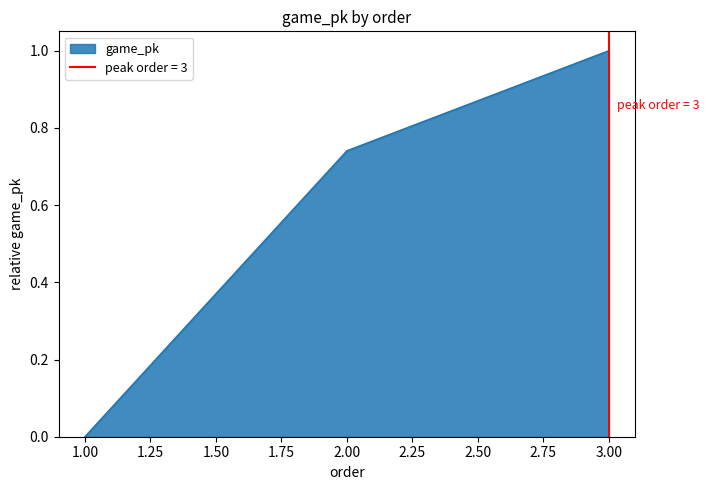

Reading right to left, transcribe all the data shown in this chart.

3=1.0	2=0.7	1=0.0